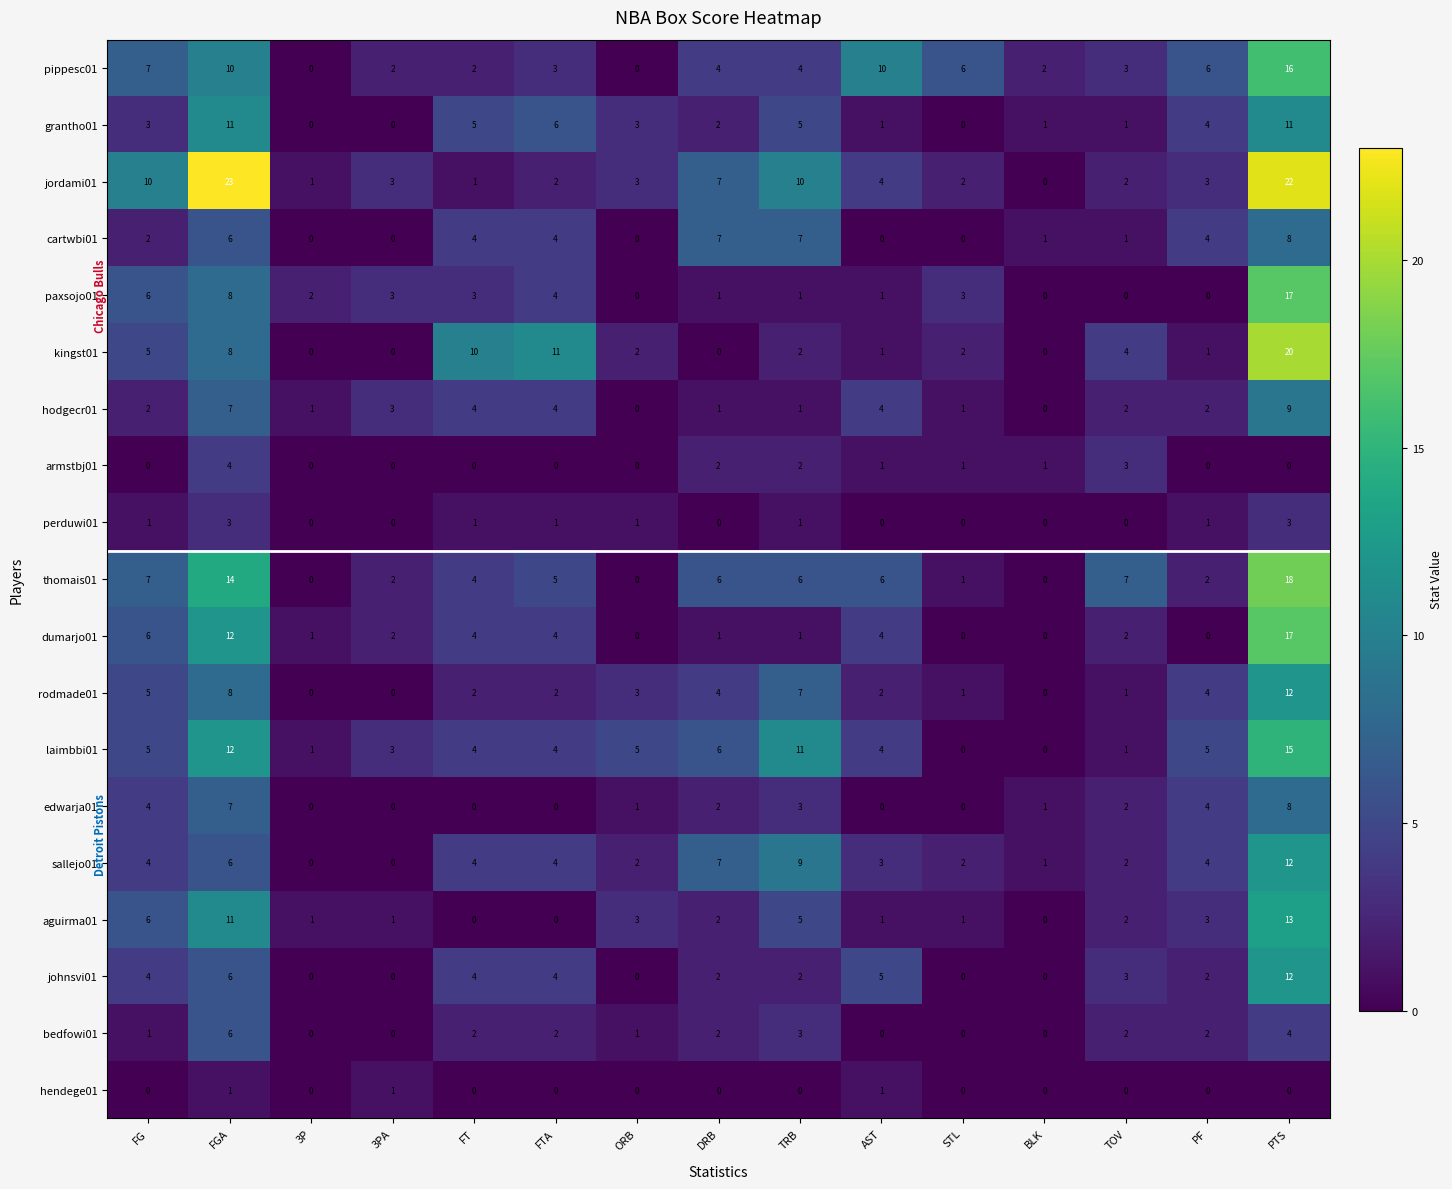

How many values in johnsvi01 are above zero?

10